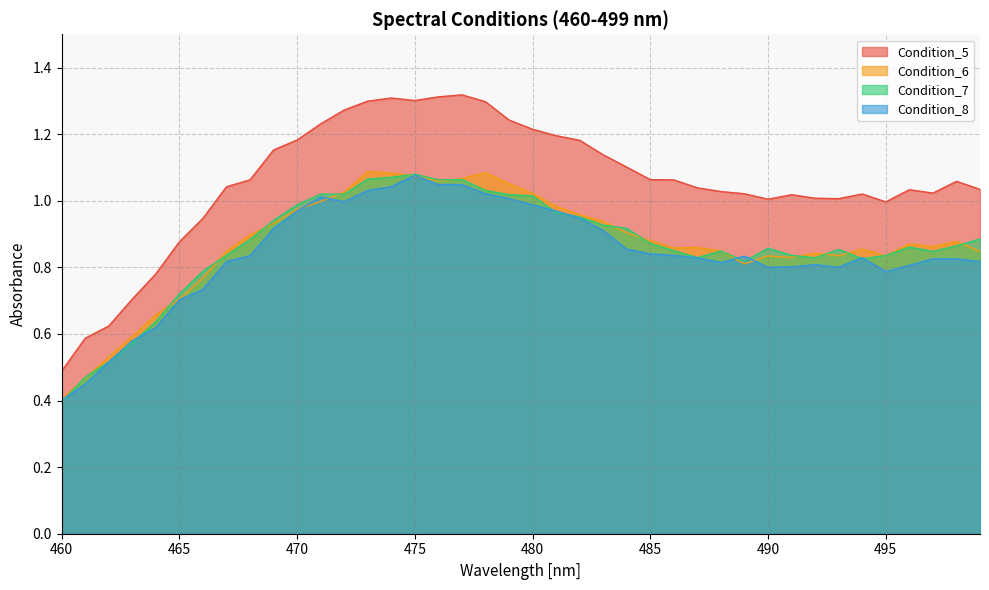

True or false: Condition_7 has more than 1 interior local peaks.

True